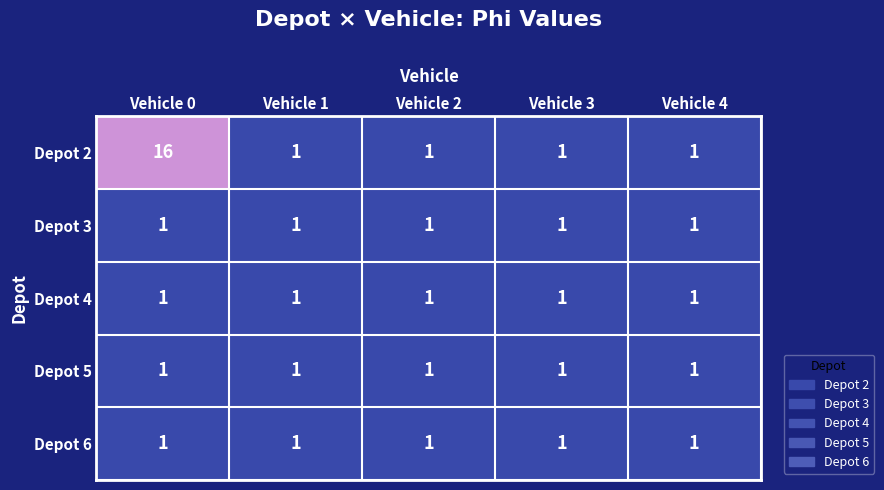

True or false: Depot 4 has a value of 1 at Vehicle 4.

True